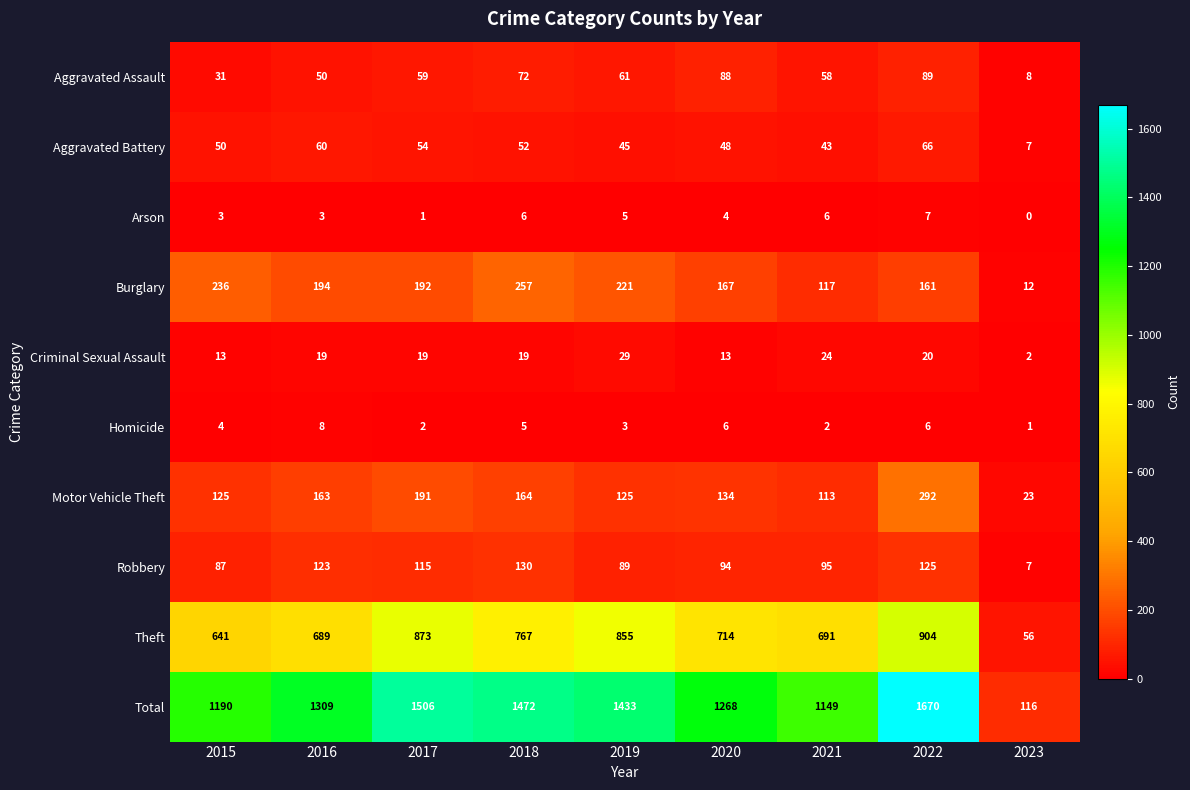

At which label is Total closest to 893?

2021